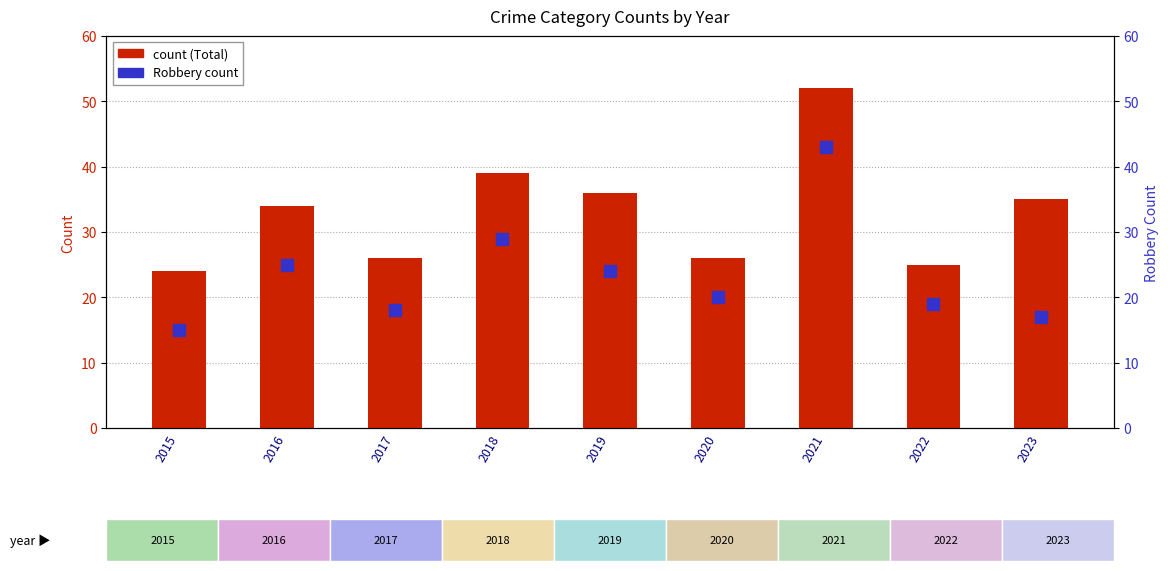

Which category has the highest value in the Robbery series?

2021